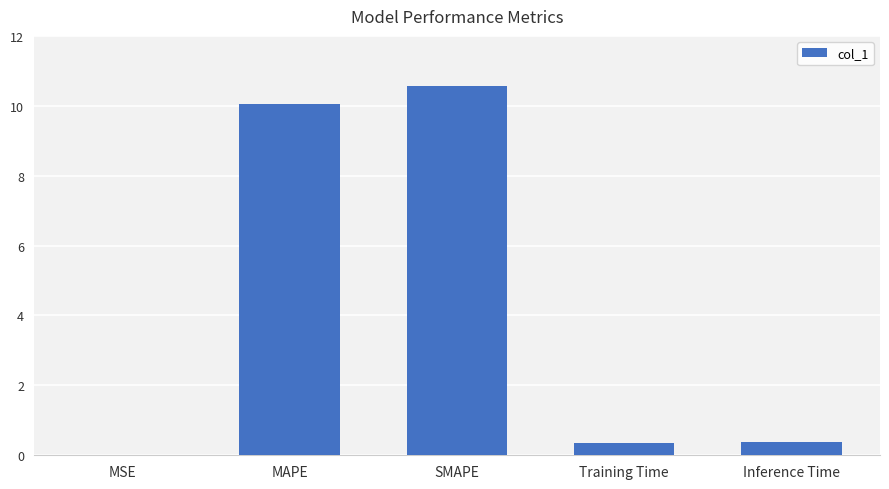

What is the average value?

4.3